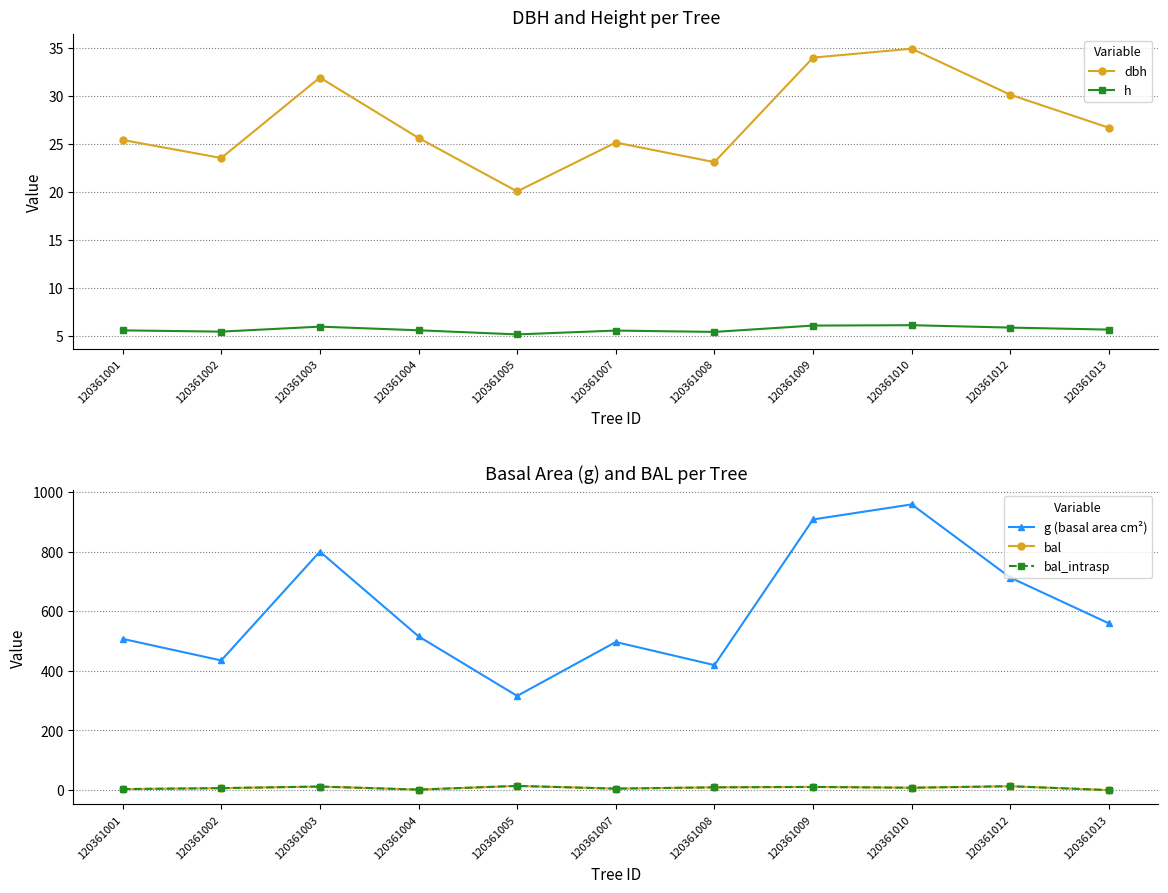

The value of bal_intrasp at 120361001 is 3.4. True or false?

True